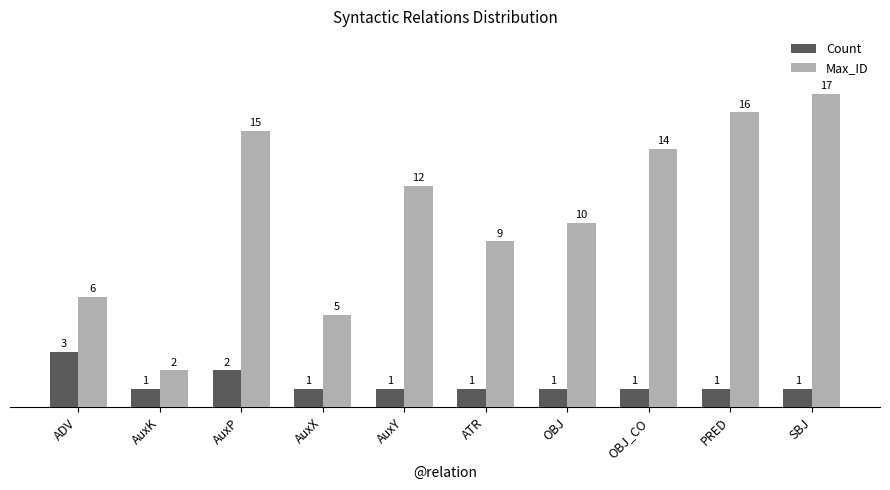

How many bars are there in each group?

2